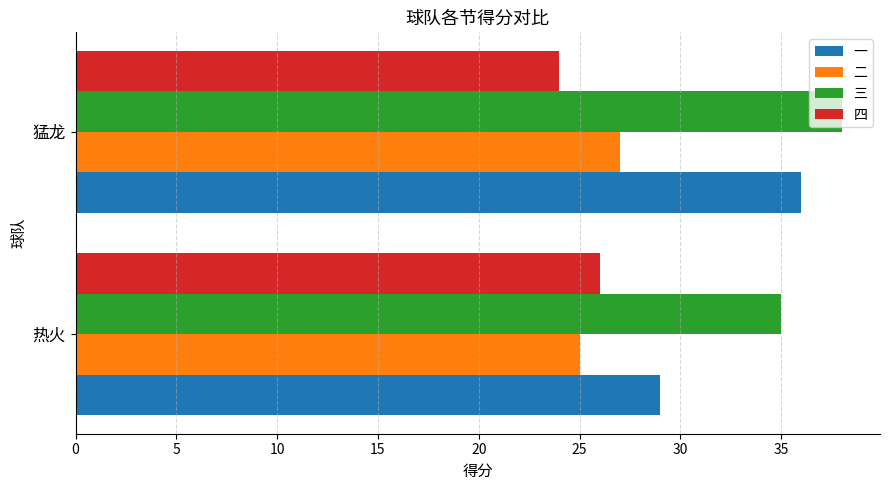

What is the difference between the maximum and minimum values in the 二 series?

2